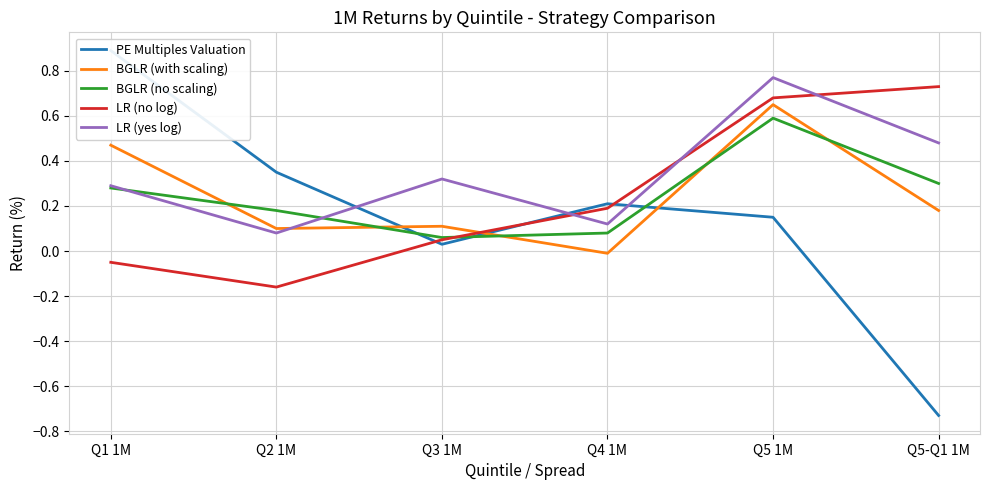

Does the chart display data point markers on the line(s)?

No